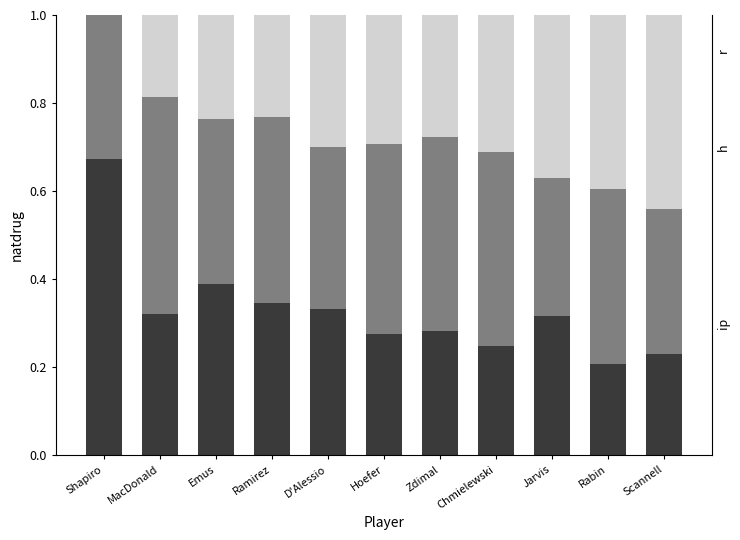

What is the difference between the maximum and minimum values in the h series?

0.2